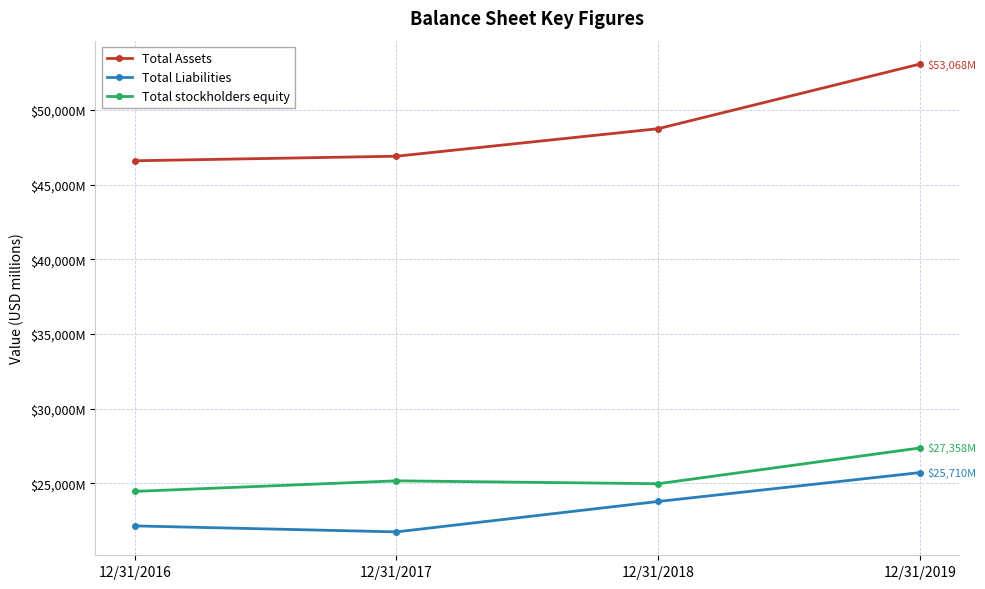

True or false: Total Assets has more than 1 points higher than both neighbors.

False